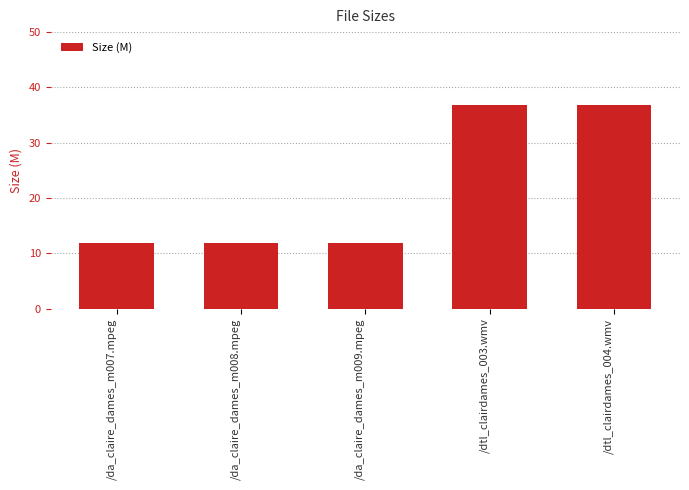

Reading left to right, what are all the values shown in this chart?

/da_claire_dames_m007.mpeg=11.9	/da_claire_dames_m008.mpeg=11.9	/da_claire_dames_m009.mpeg=11.9	/dtl_clairdames_003.wmv=36.9	/dtl_clairdames_004.wmv=36.9